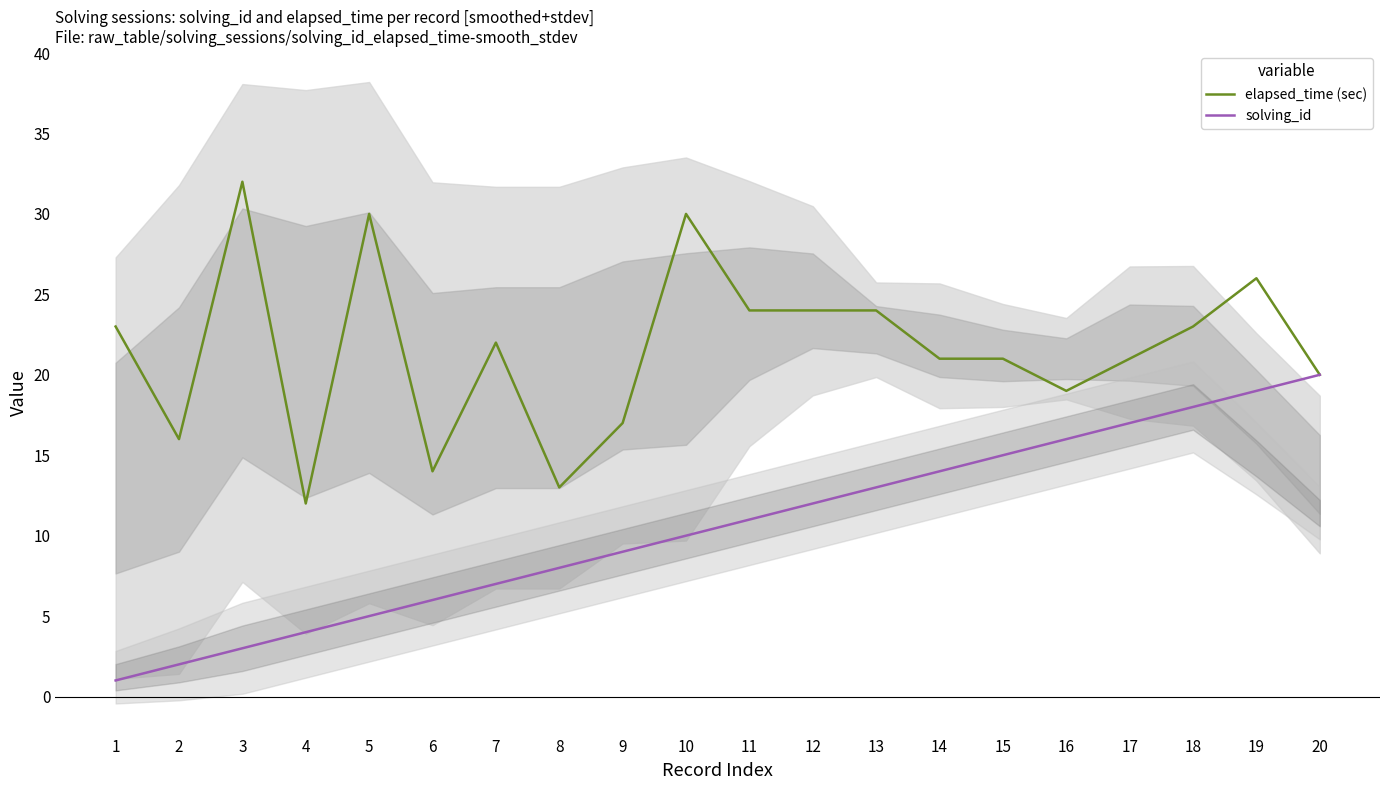

True or false: solving_id has a value of 3 at 3.

True